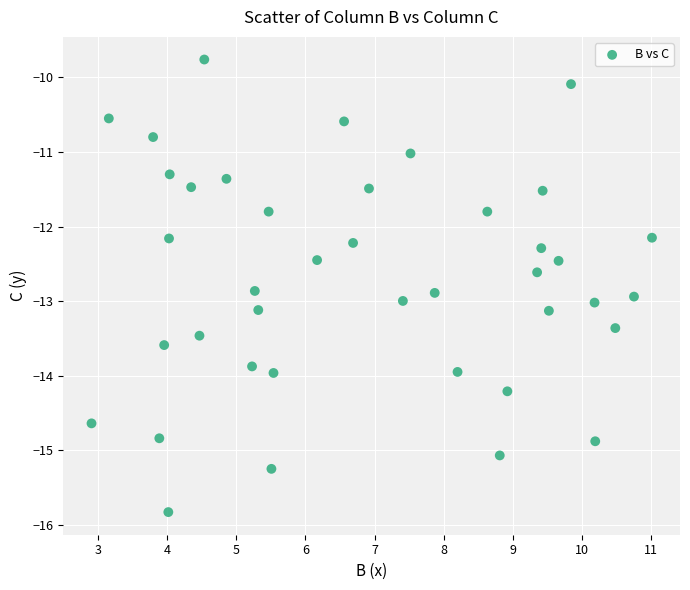

What is the range of X values (max minus min)?

8.1